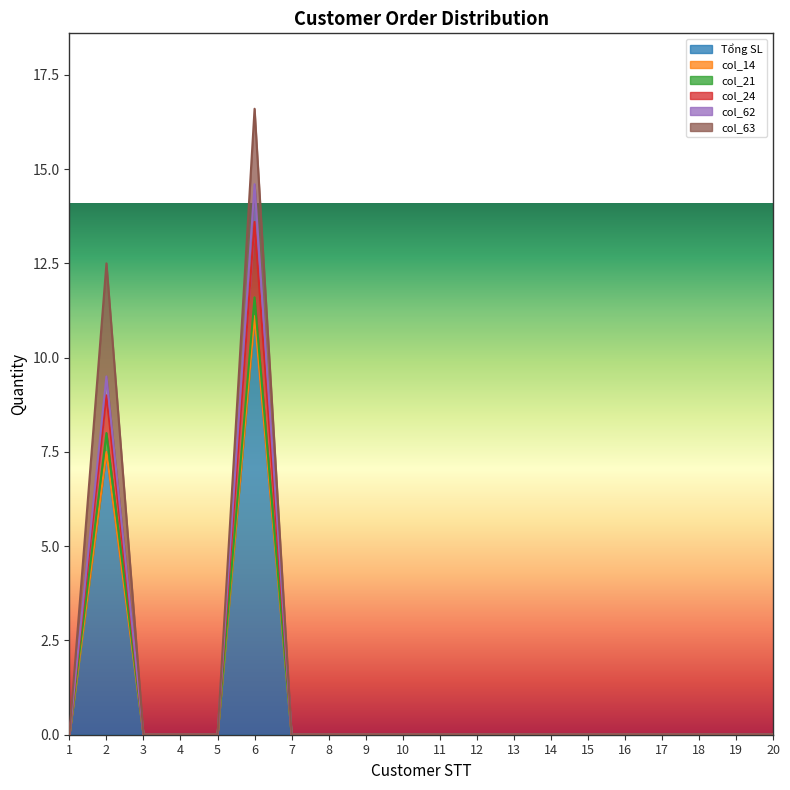

Where is the first local maximum for col_21?

2